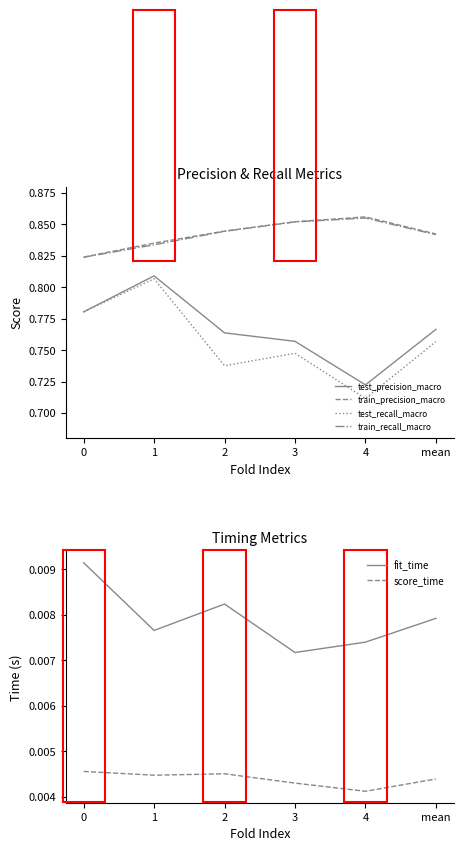

Which series changed the most between 3 and mean?

train_recall_macro